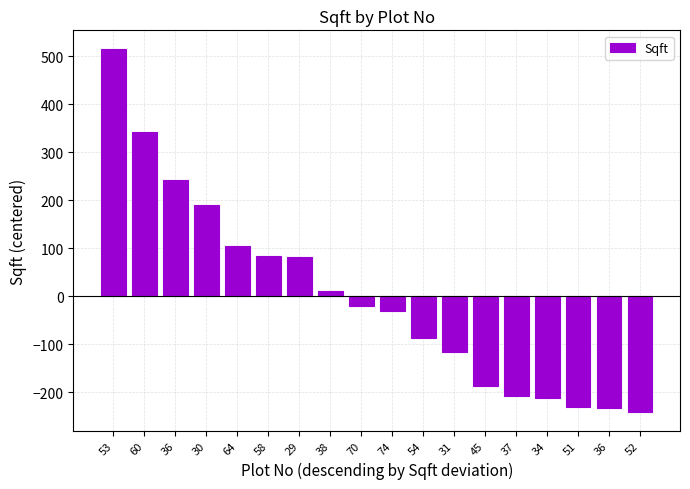

Reading left to right, transcribe all the data shown in this chart.

515.7	342.7	242.7	189.7	104.7	83.7	81.7	9.7	-21.3	-30.3	-88.3	-117.3	-188.3	-207.3	-212.3	-230.3	-232.3	-242.3